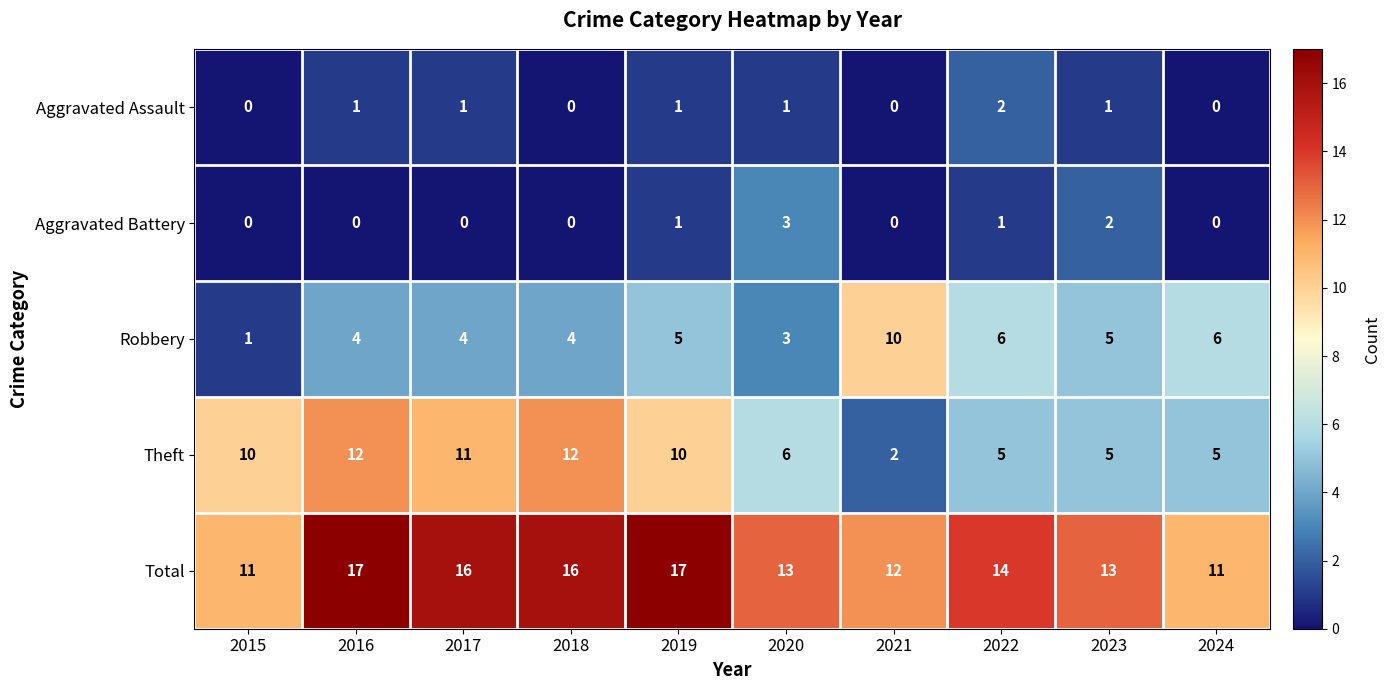

What is the sum of the Theft values at 2023 and 2020?

11